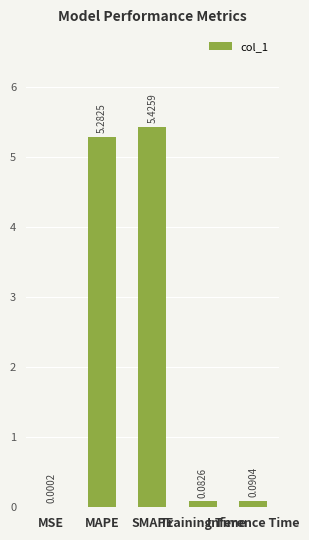

What is the sum of all values?

10.9